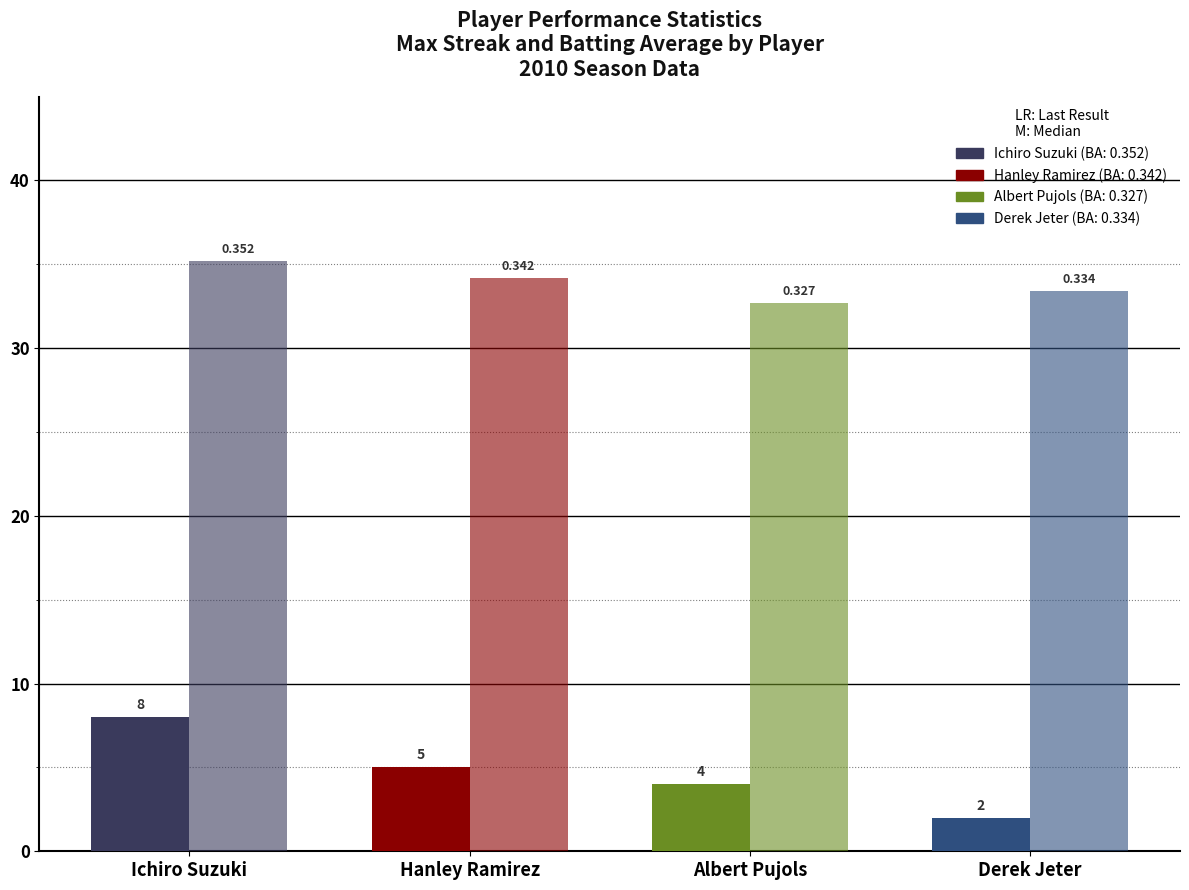

What is the total value across all series at Derek Jeter?

35.4